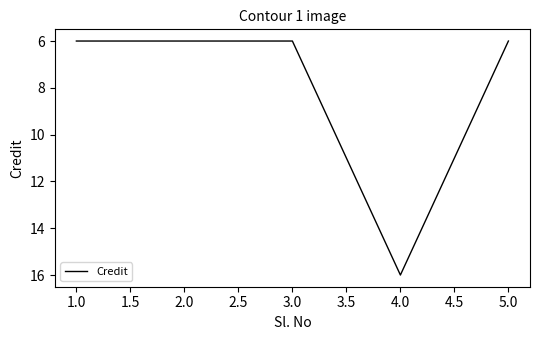

True or false: there are more than 0 points higher than both neighbors.

True